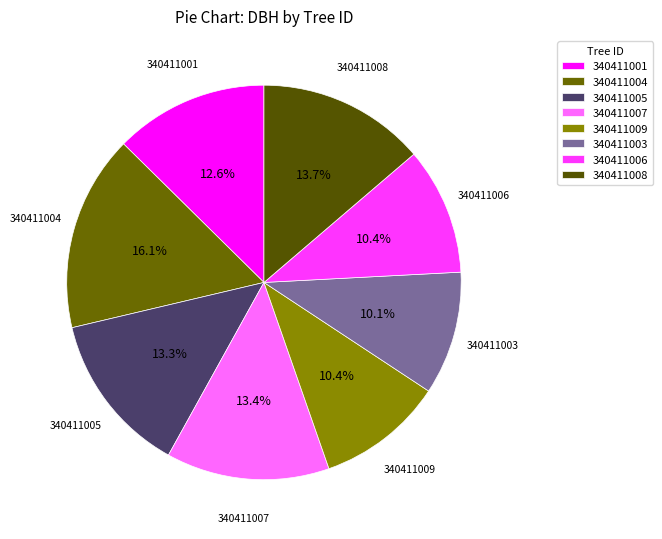

To the nearest percent, what is the difference between the largest and smallest slice percentages?

6%